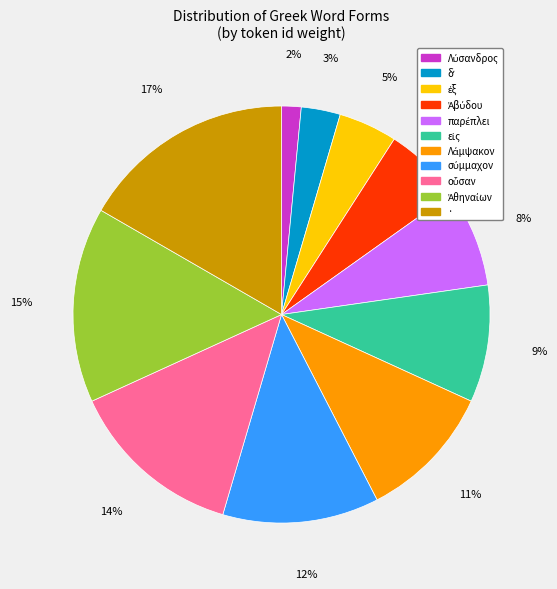

Does · represent more than half of the total?

No